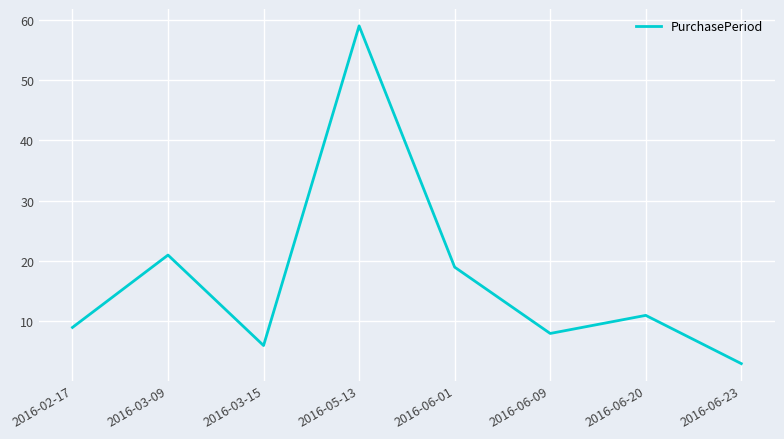

At which category does the chart reach its minimum across all series?

2016-06-23